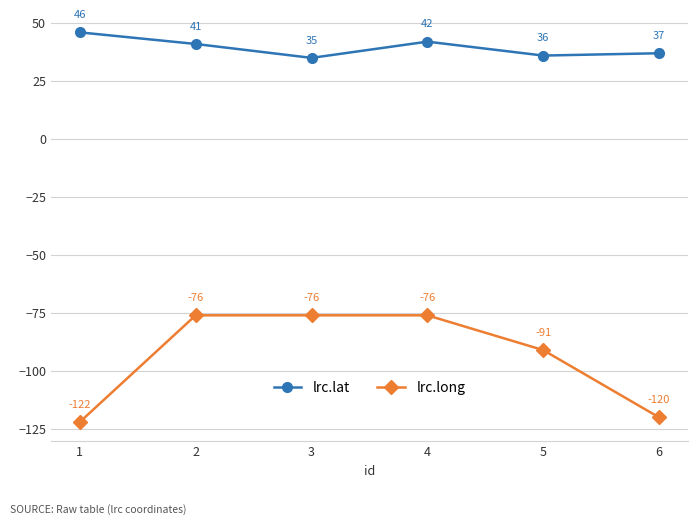

What is the value of the lrc.long point at the 6th from the left?

-120